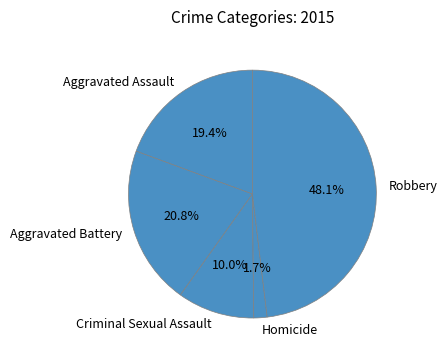

To the nearest percent, what is the average slice percentage?

20%